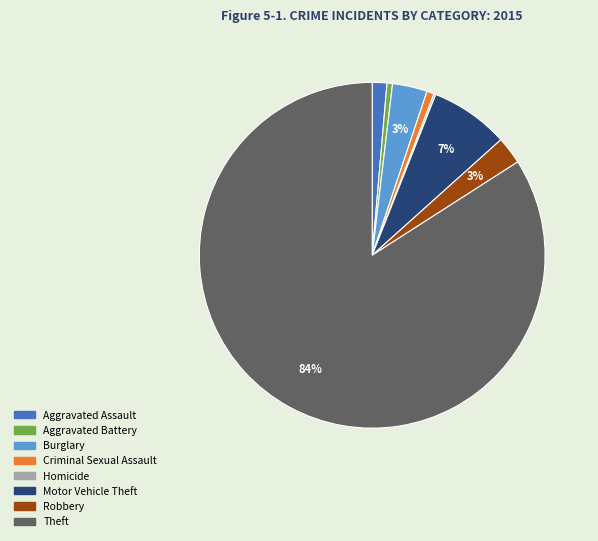

What is the largest slice in the pie chart?

Theft